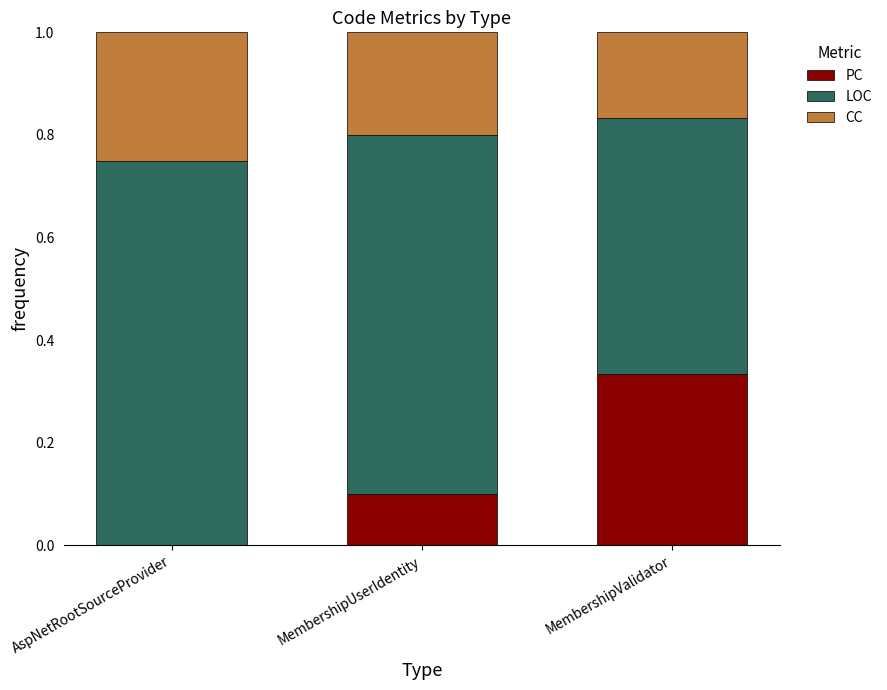

What is the sum of all PC values?

0.4